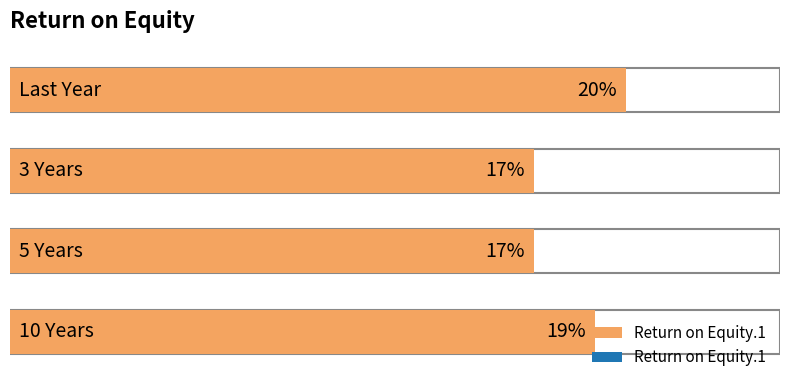

Does the chart contain stacked bars?

No